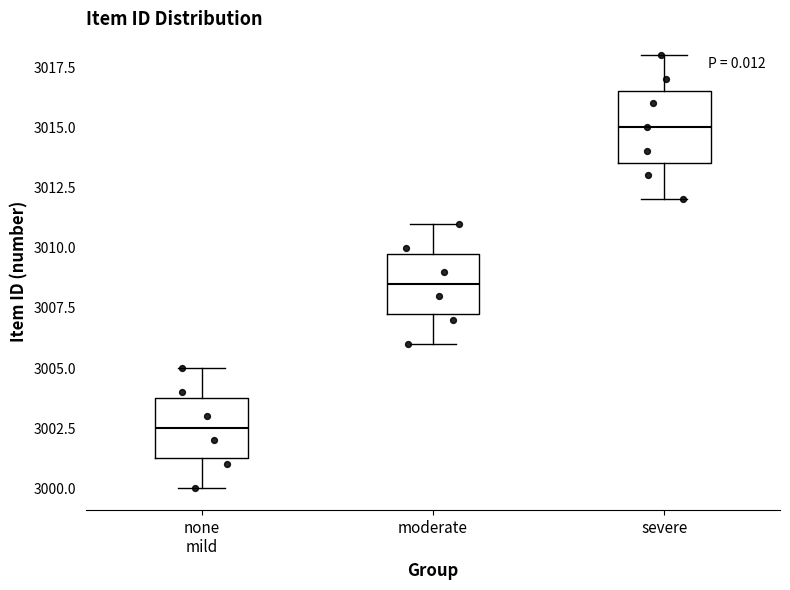

Which box has the highest median line?

severe